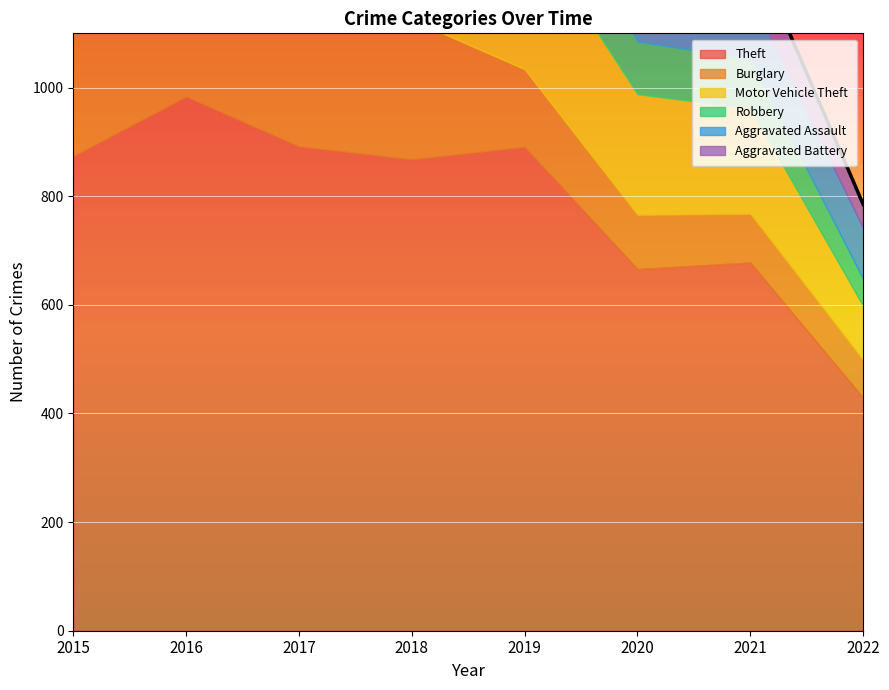

Between 2022 and 2019, which is larger?

2019